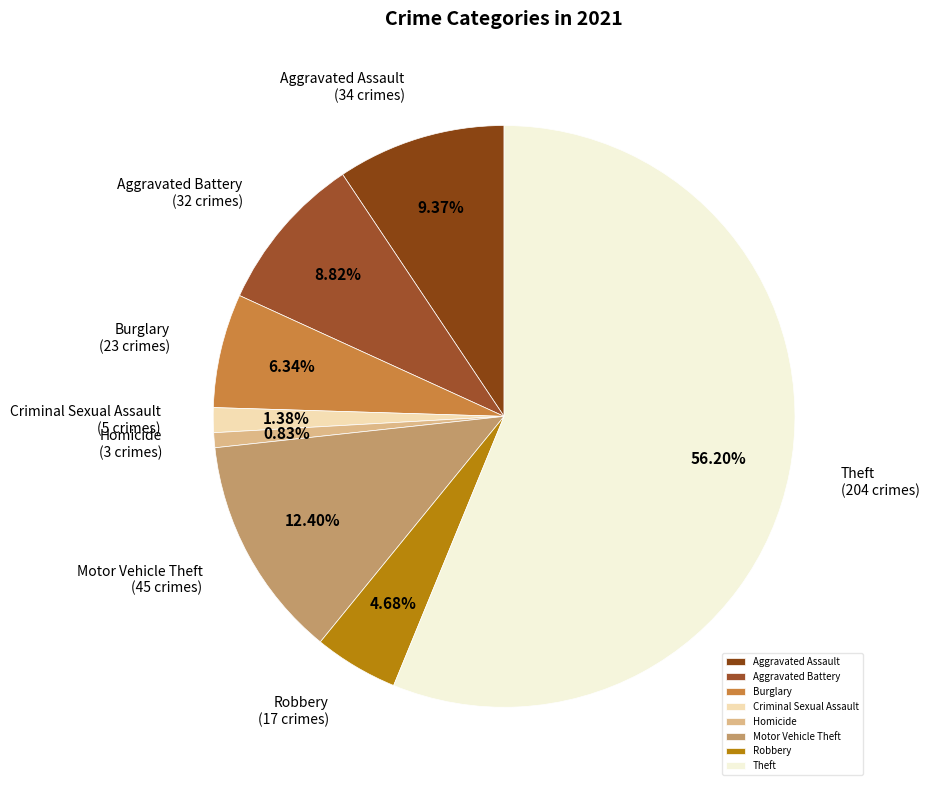

Rank the categories by value from lowest to highest.

Homicide, Criminal Sexual Assault, Robbery, Burglary, Aggravated Battery, Aggravated Assault, Motor Vehicle Theft, Theft